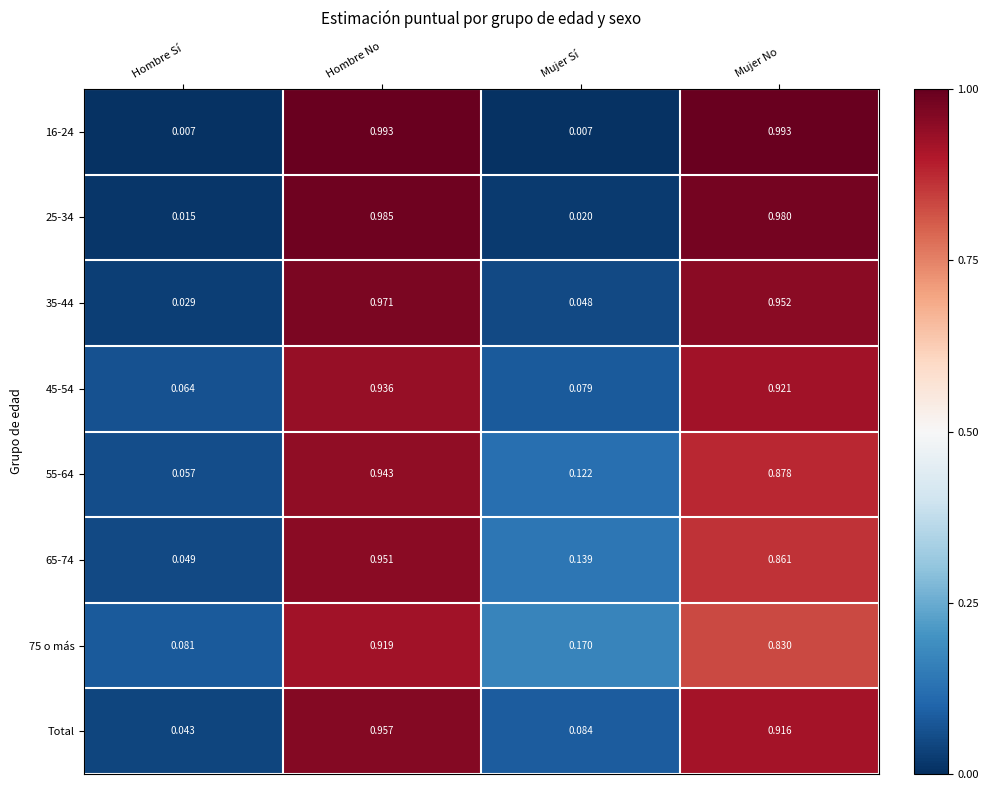

Which series has the largest range (max minus min)?

16-24